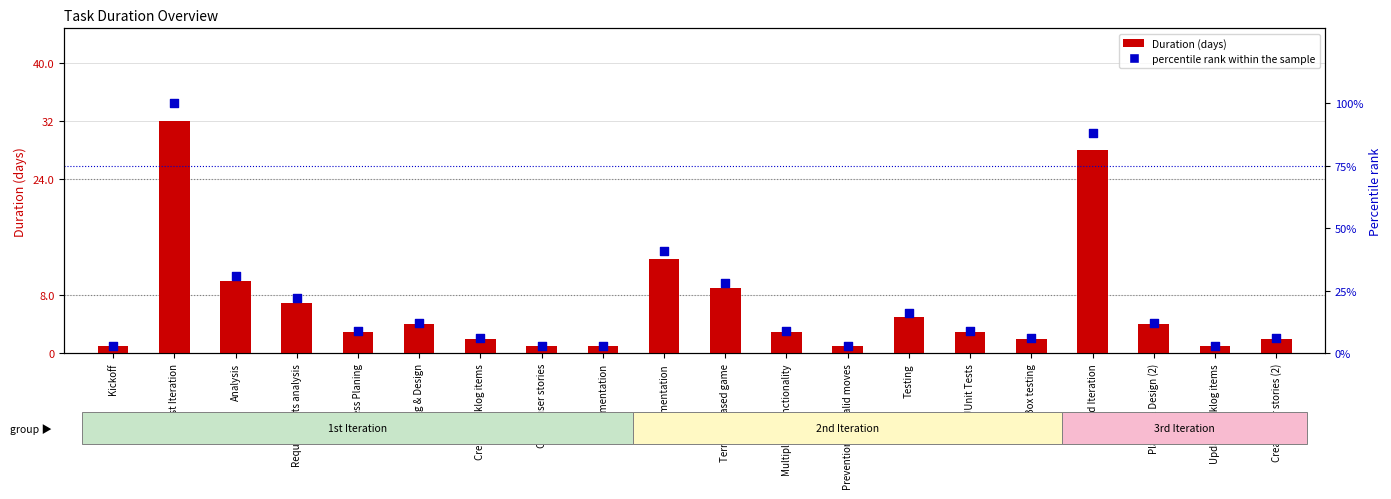

Which series reaches the minimum Y coordinate?

Duration (days)